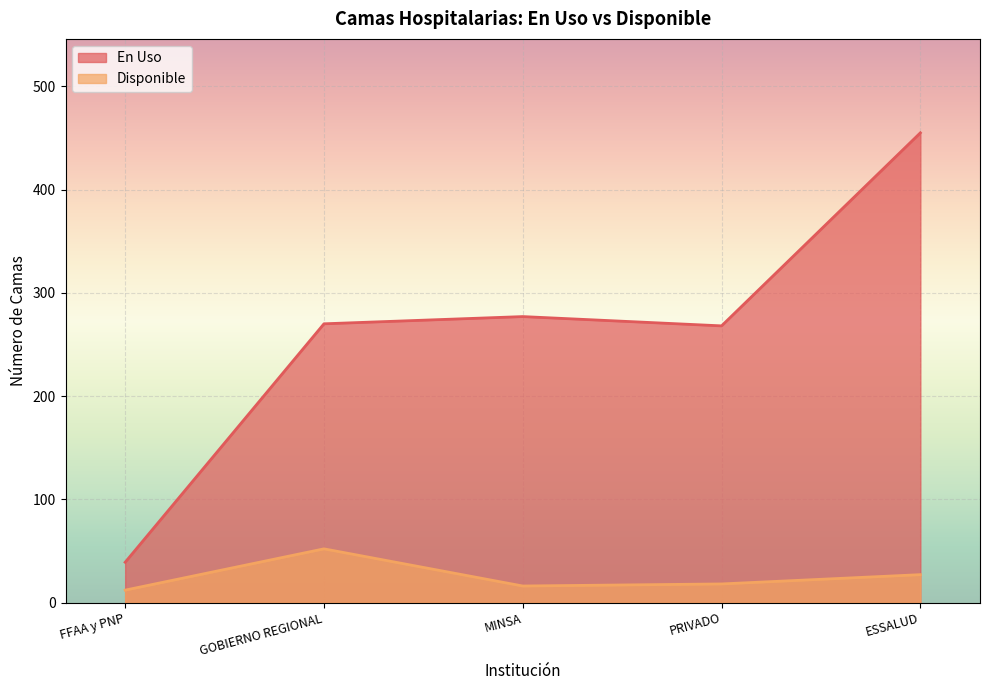

At which category does En Uso reach its first local valley?

PRIVADO